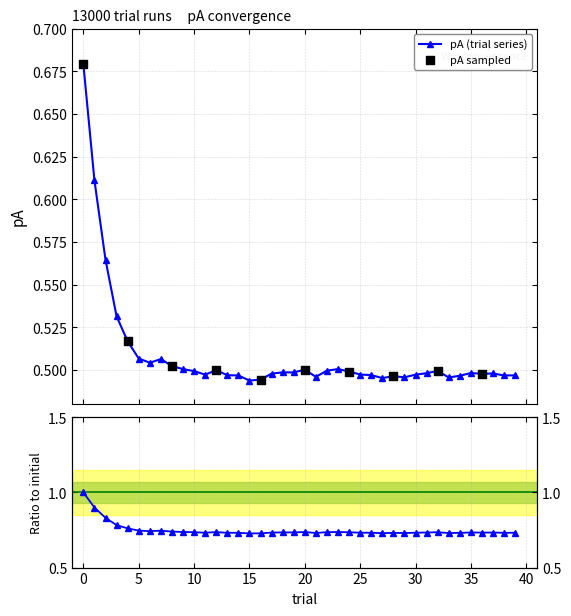

Which series reaches the minimum Y coordinate?

pA